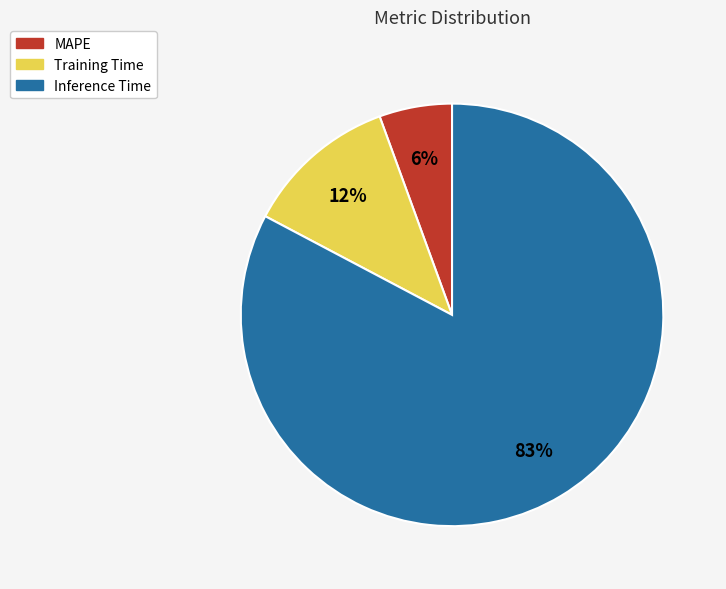

Is MAPE the majority of the pie?

No